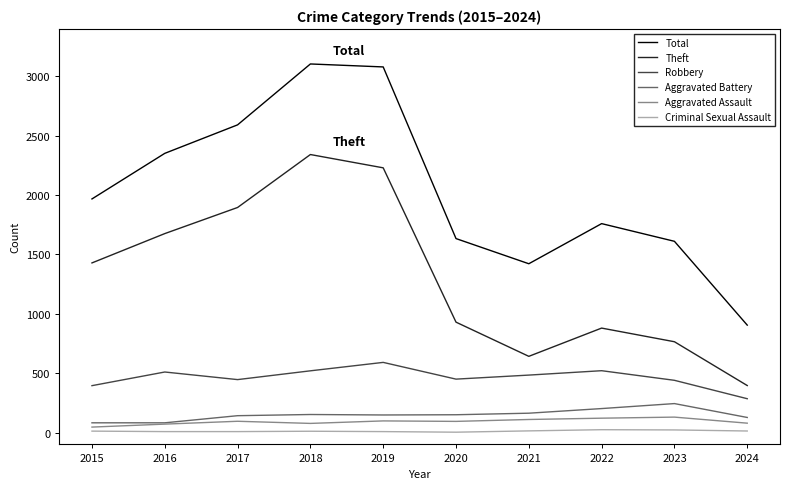

At how many categories does at least one series exceed 679?

10